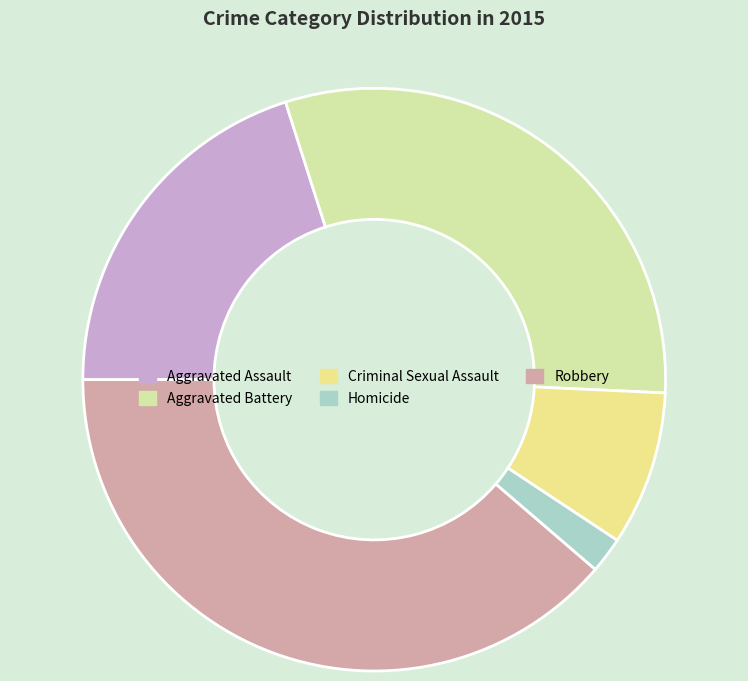

To the nearest percent, what portion does Robbery represent?

39%